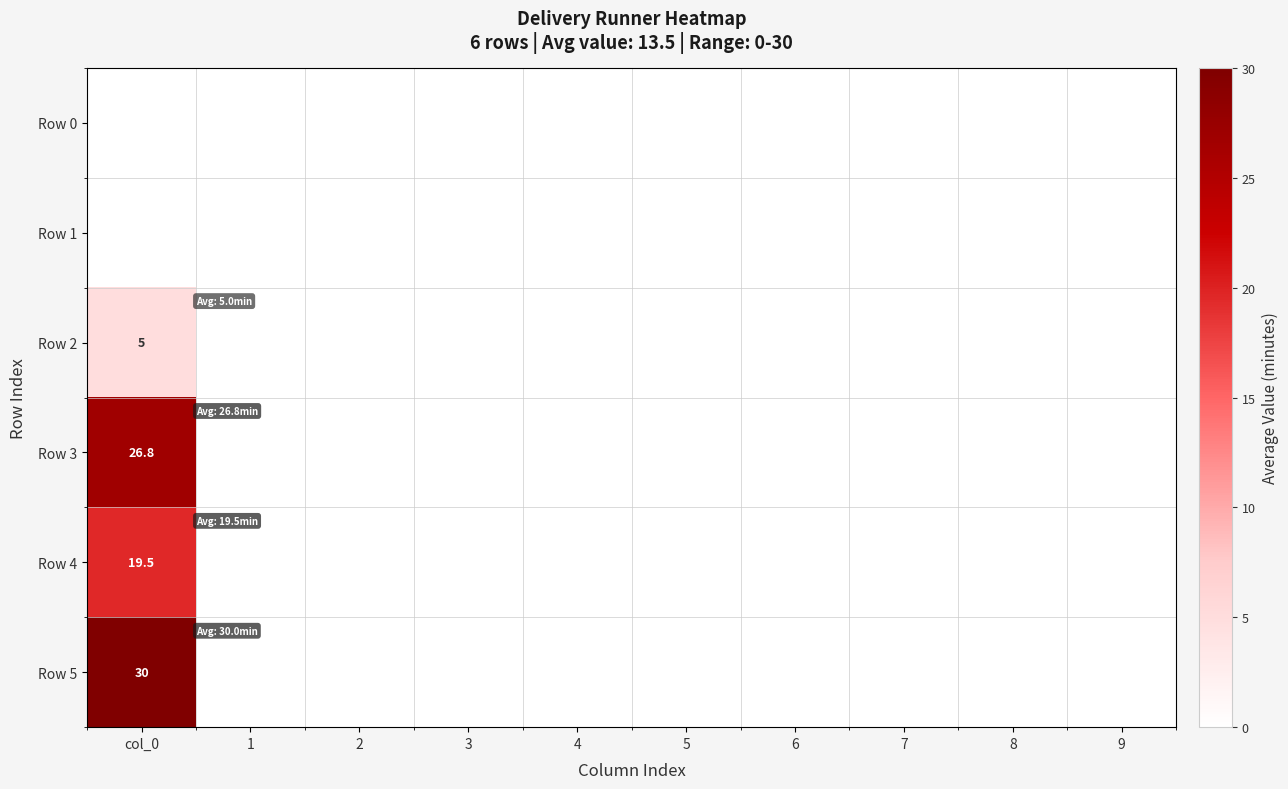

The value of Row 1 at 7 is 0.0. True or false?

True